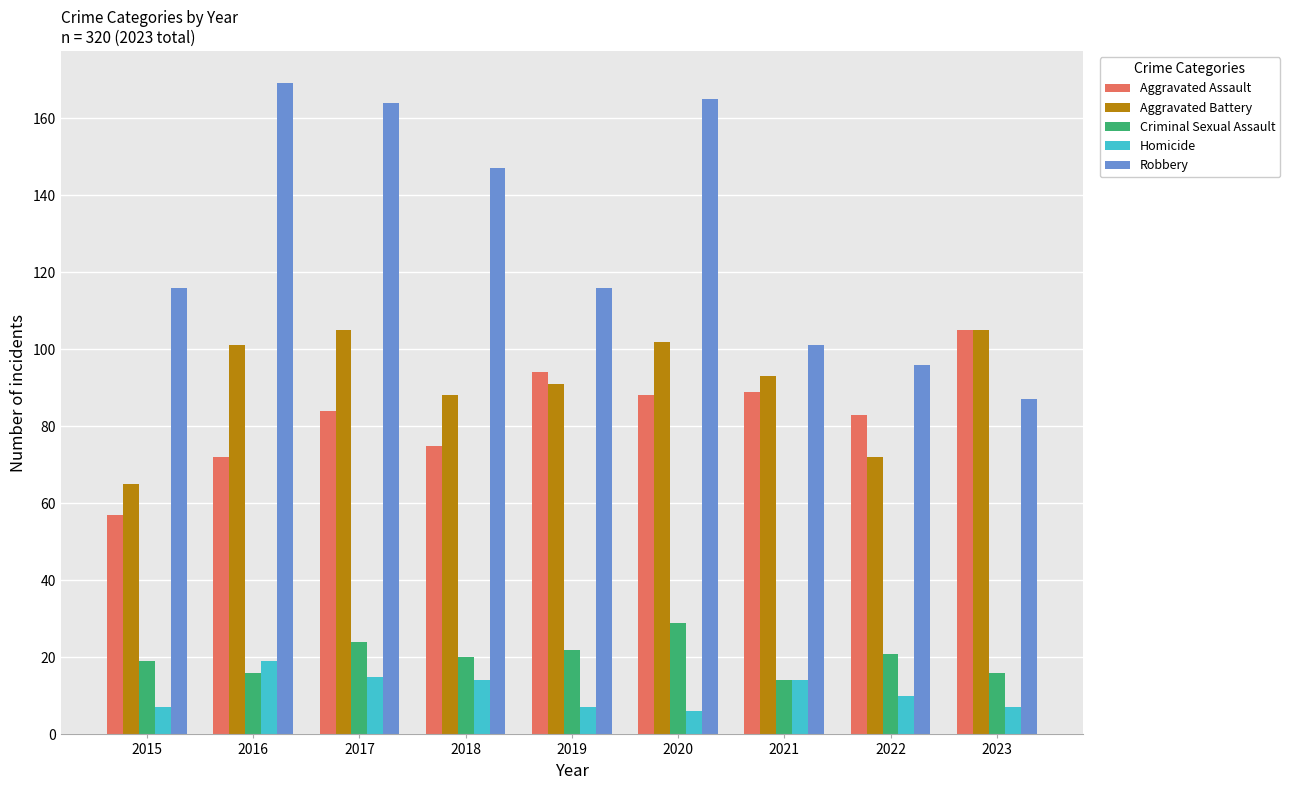

How many series are shown in this chart?

5